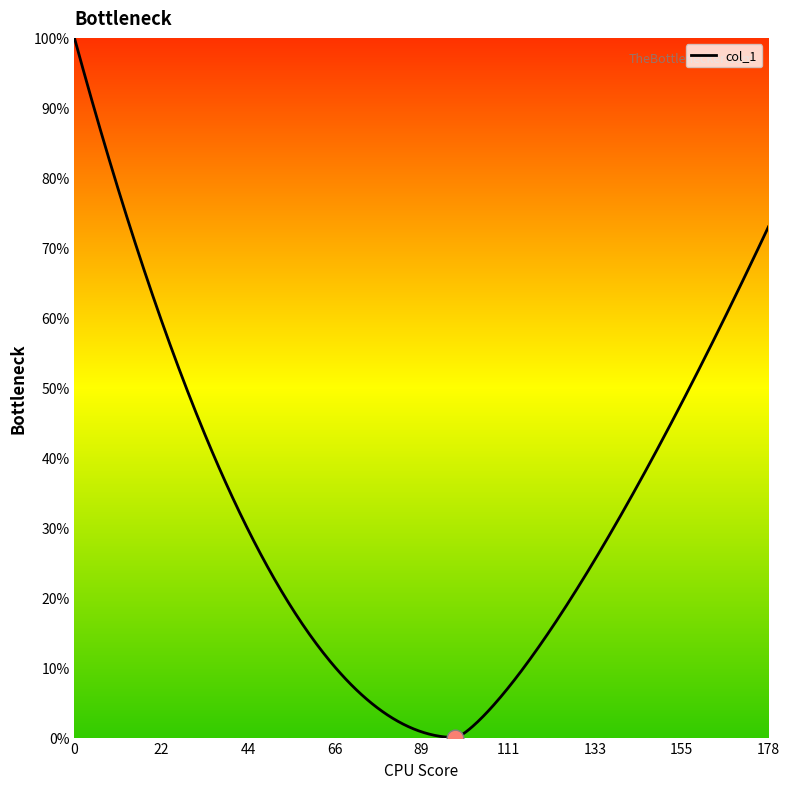

How many lines are shown in the chart?

1